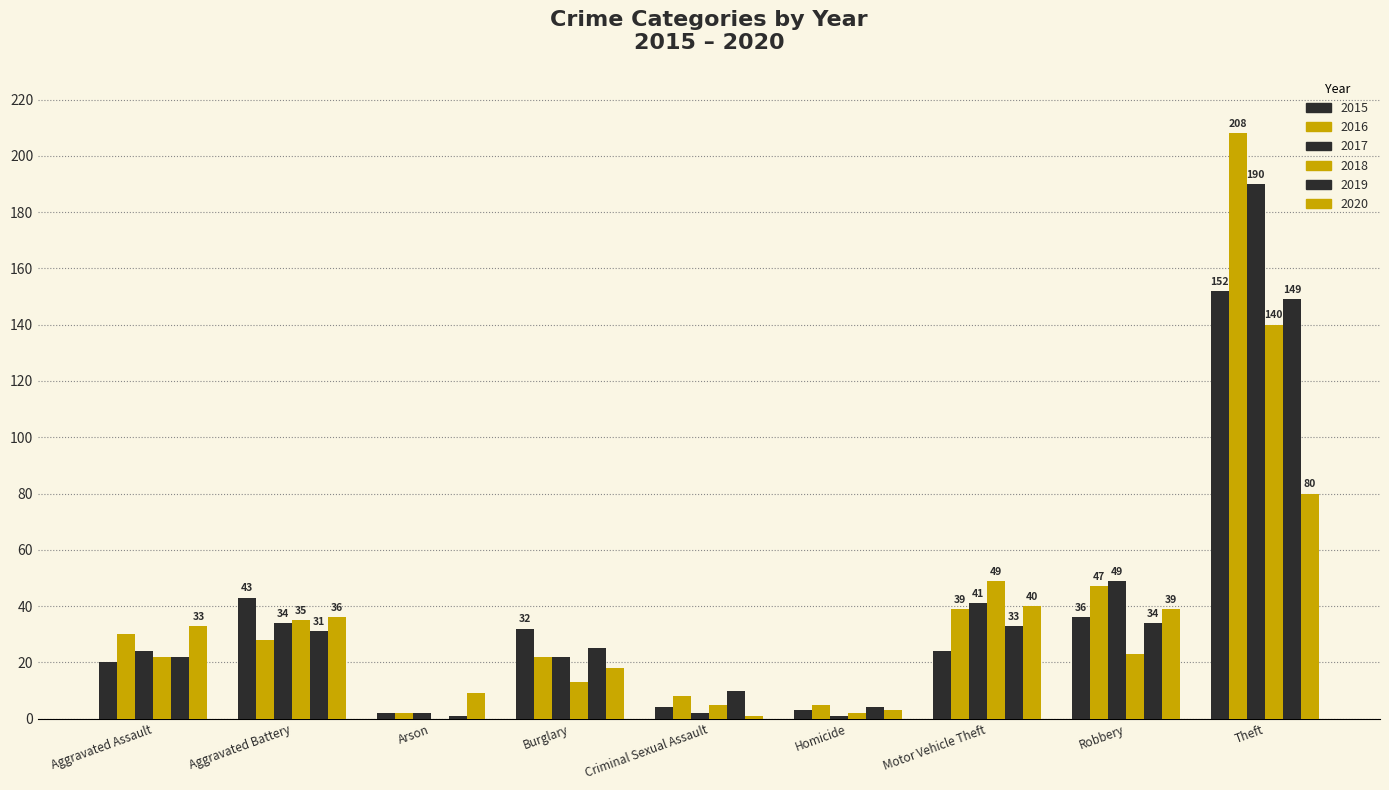

Count the number of categories in the chart.

9